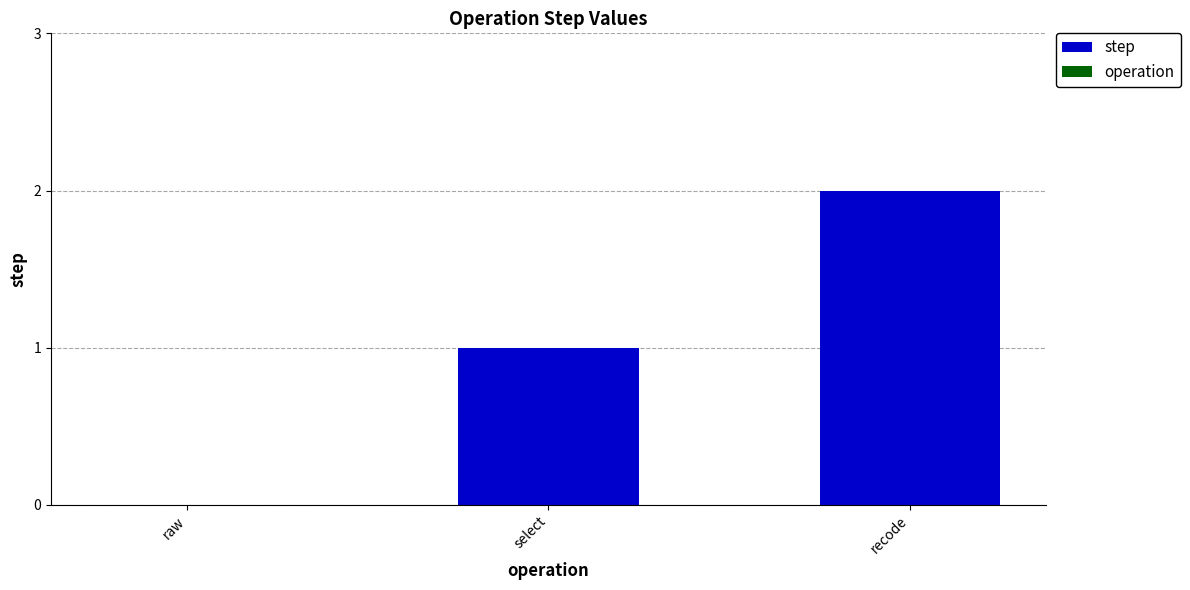

Which has a higher value, raw or select?

select